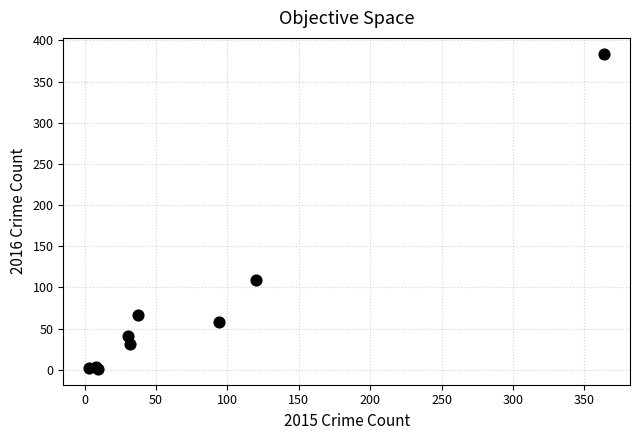

What Y value in the scatter plot is closest to 192?

109